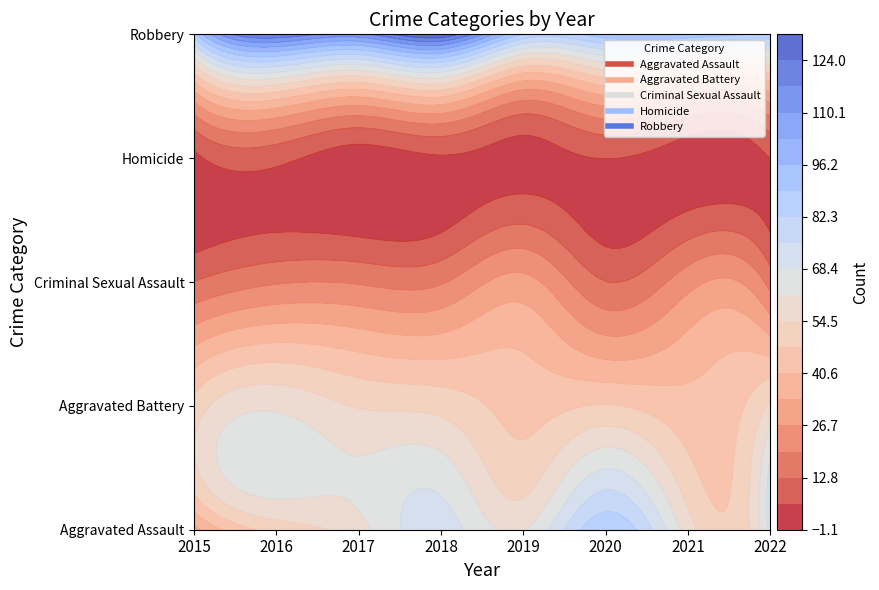

Which has a higher value, 2021 or 2016?

2021